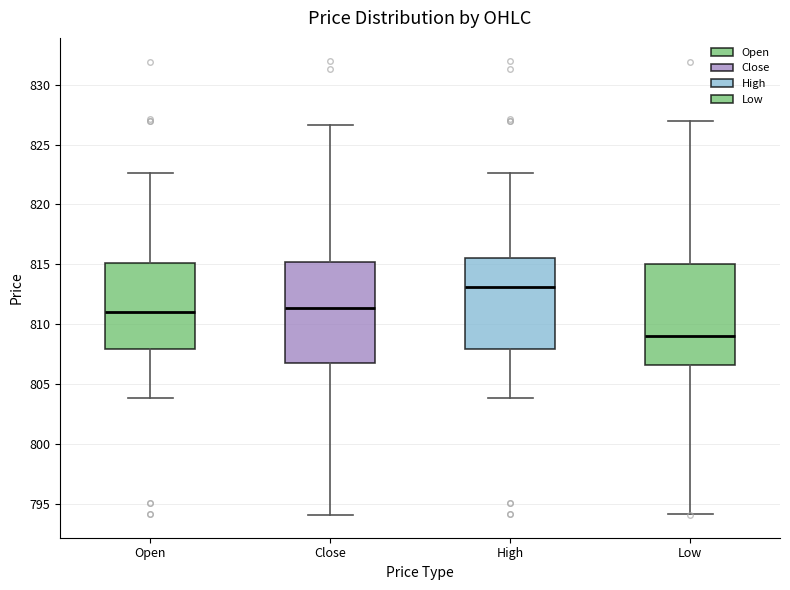

Reading left to right, transcribe this box plot: for each box, give where its median line is, the range the box spans, and where its two whiskers end, as read against the y-axis. The values are not printed on the chart, so give them approximately, as read against the axis.

Open: median 811.0, box 808.0 to 815.0, whiskers 804.0 to 822.5
Close: median 811.5, box 807.0 to 815.0, whiskers 794.0 to 826.5
High: median 813.0, box 808.0 to 815.5, whiskers 804.0 to 822.5
Low: median 809.0, box 806.5 to 815.0, whiskers 794.0 to 827.0